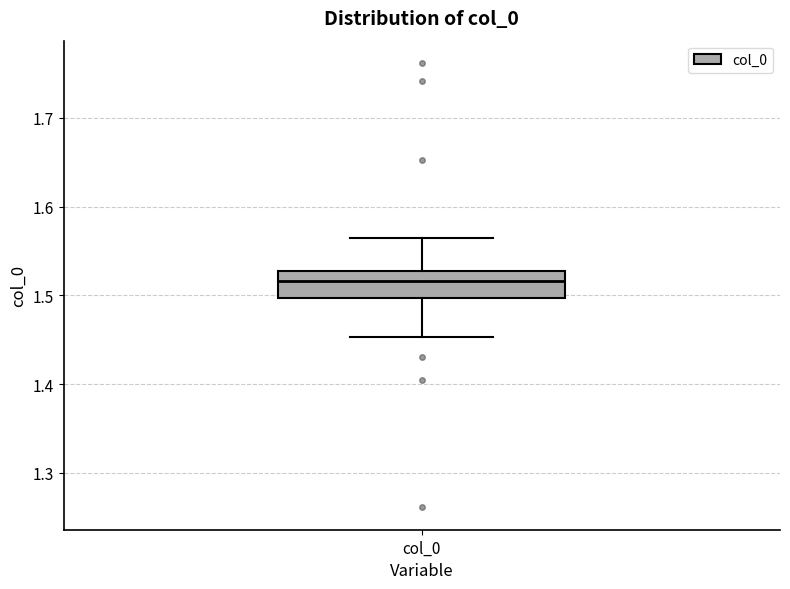

Where is the upper edge of the box for col_0 on the y-axis? The values are not printed on the chart, so give them approximately, as read against the axis.

1.53